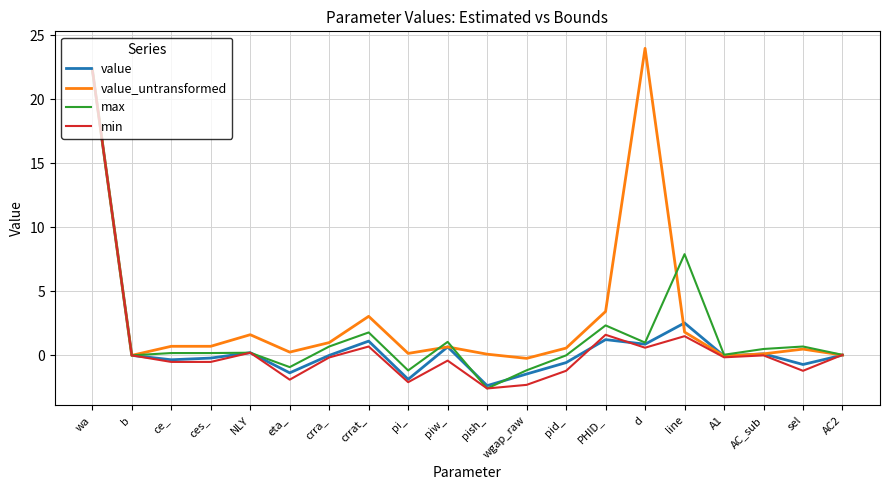

Which series changed the most between crrat_ and pish_?

max